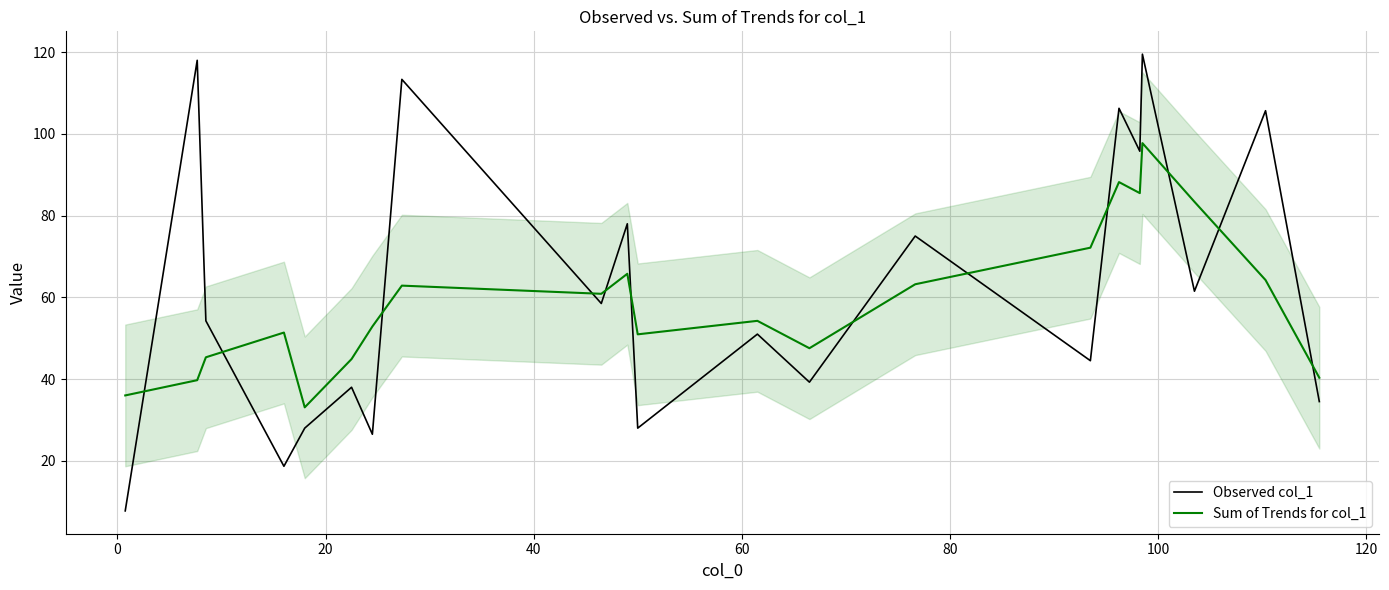

What is the highest value of the Sum of Trends for col_1 series?

97.7